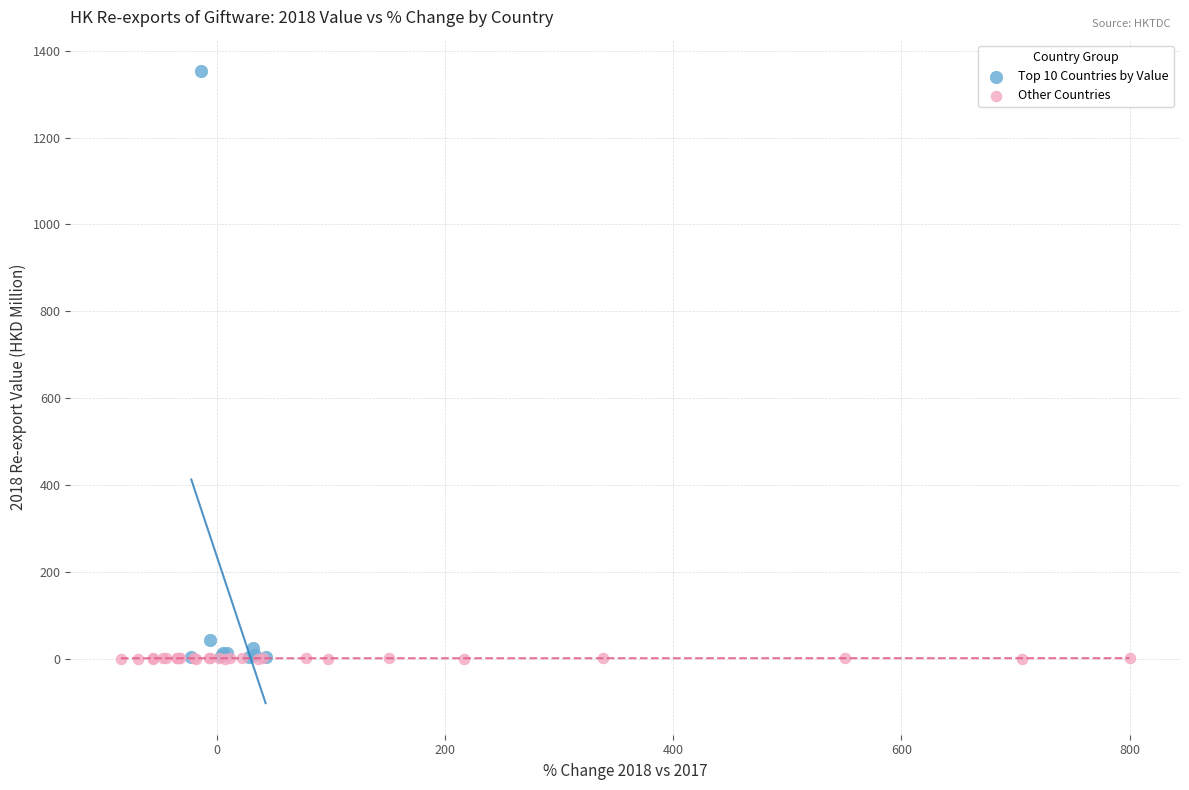

Which series has the widest spread of Y values?

Top 10 Countries by Value